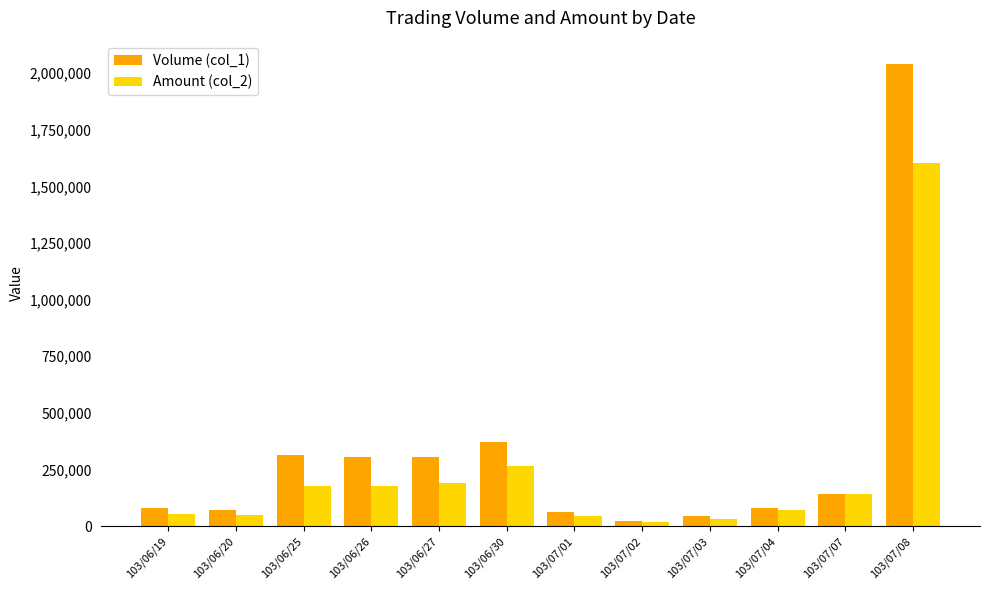

What is the value of the Amount (col_2) bar at the 11th from the left?

140420